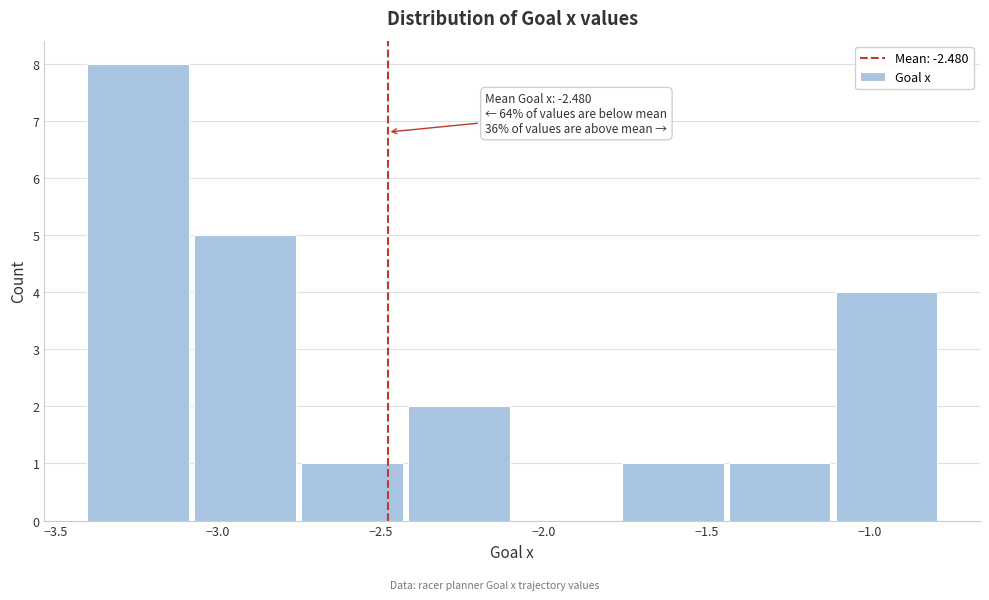

Which range on the x-axis has the tallest bar?

-3.40 to -3.10